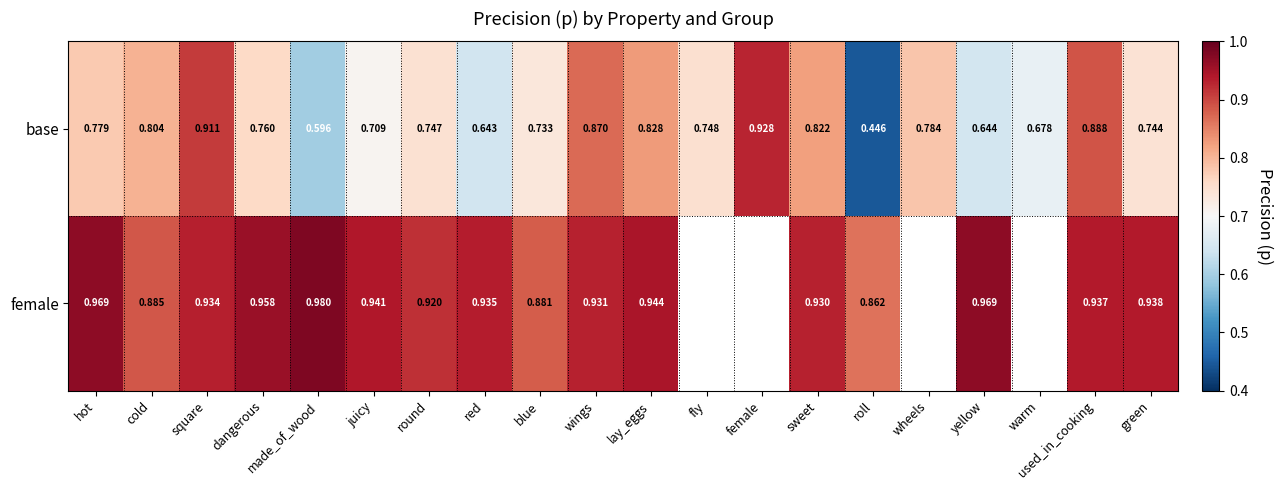

At green, list the series in order from largest to smallest.

female, base